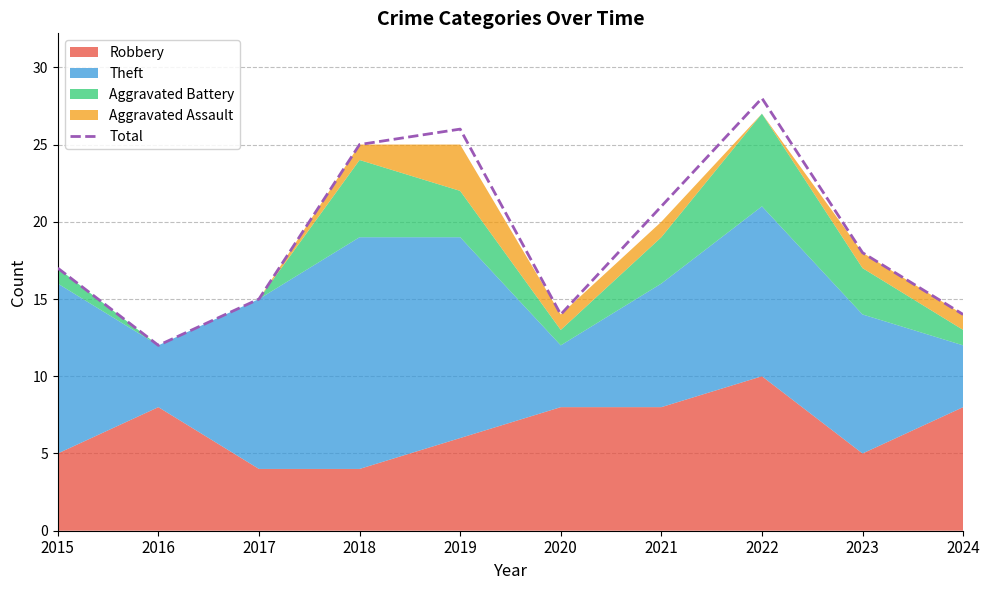

Reading left to right, list all the values displayed in this chart.

2015=17	2016=12	2017=15	2018=25	2019=26	2020=14	2021=21	2022=28	2023=18	2024=14